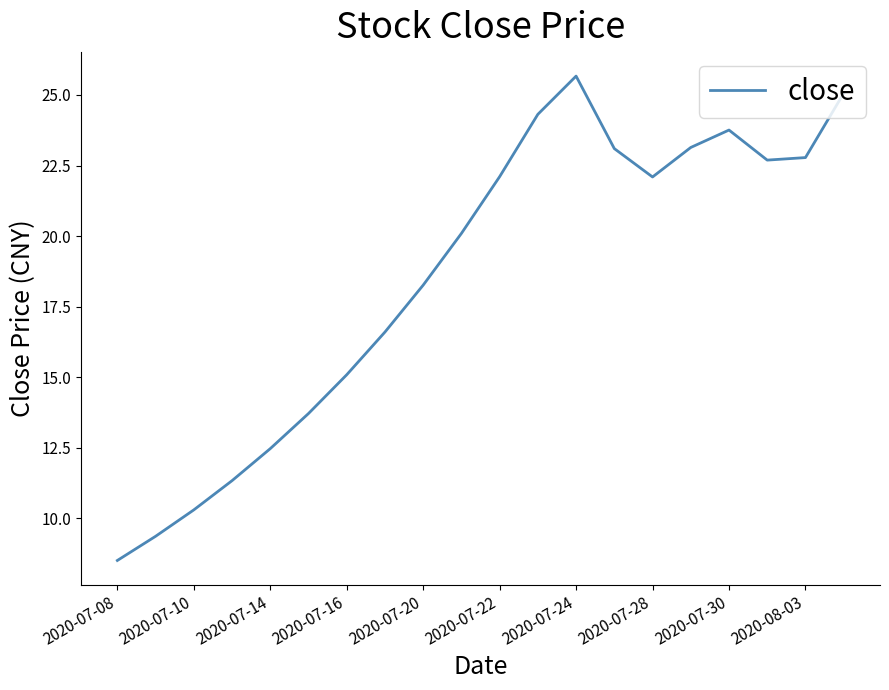

What is the greatest value displayed?

25.7